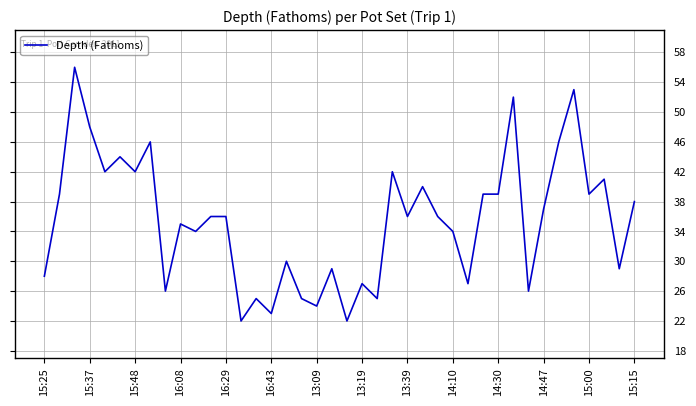

What is the greatest value displayed?

56